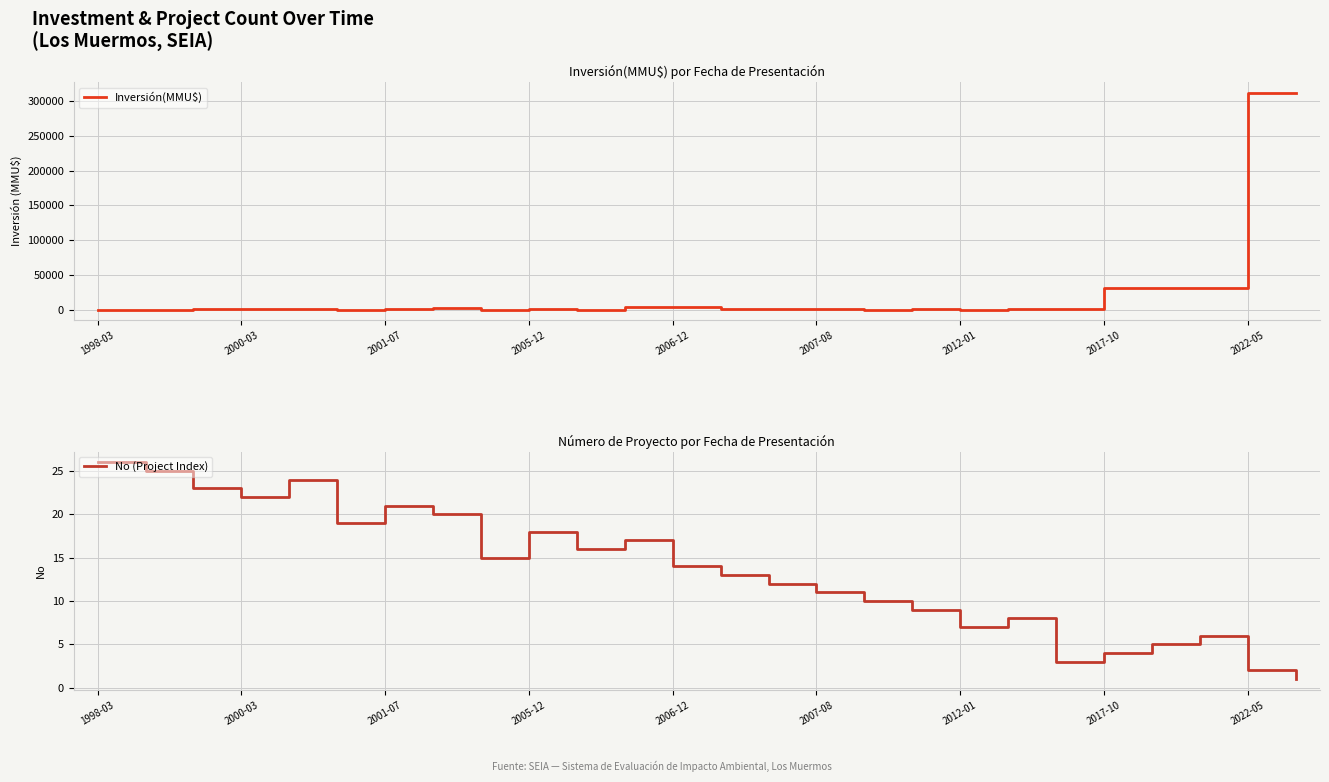

What is the highest value of the Inversión(MMU$) series?

312000